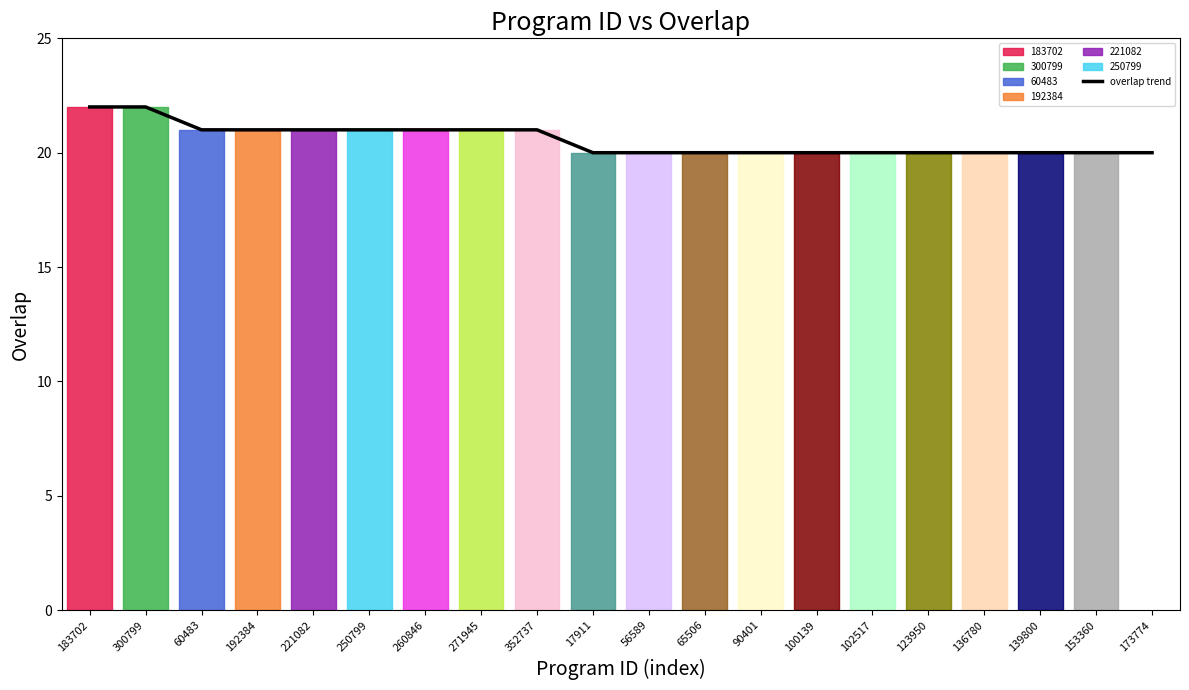

The chart shows a value of 34 at 60483. True or false?

False